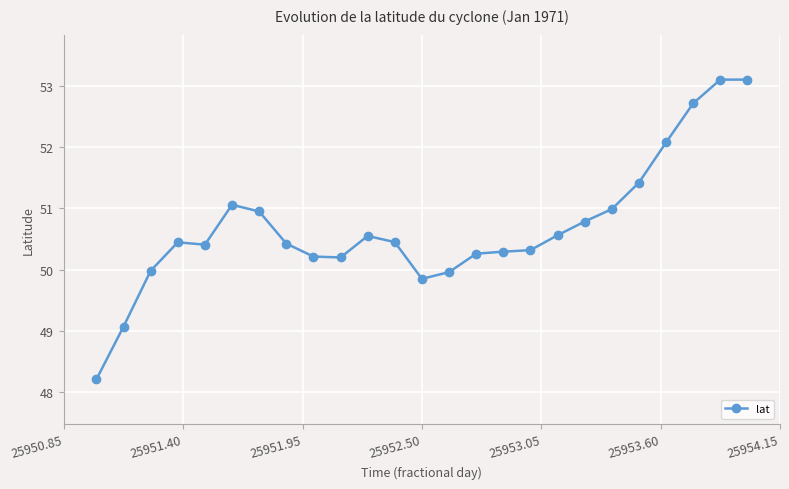

True or false: there are more than 1 points higher than both neighbors.

True